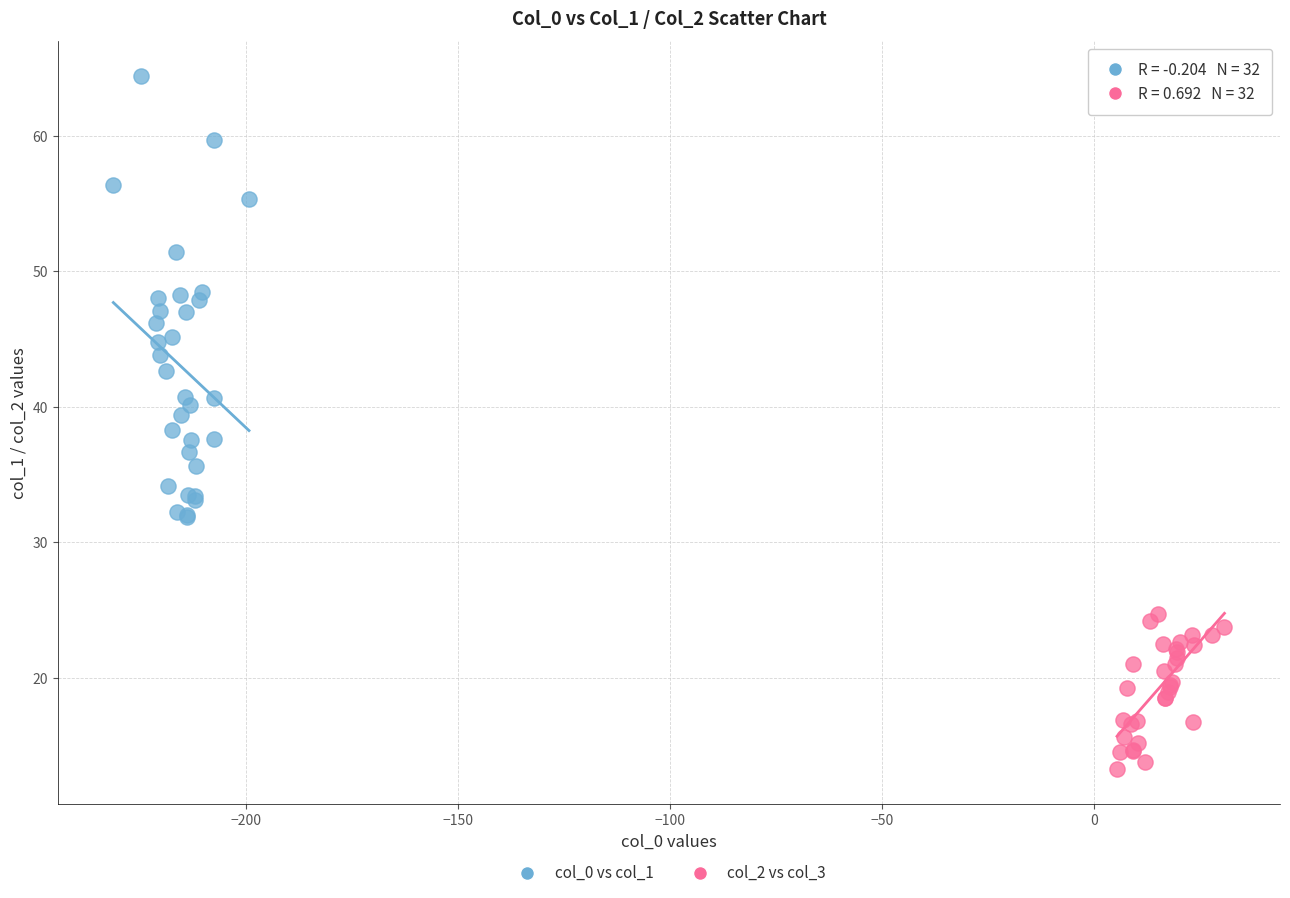

Which series has the largest Y range (max minus min)?

col_0 vs col_1